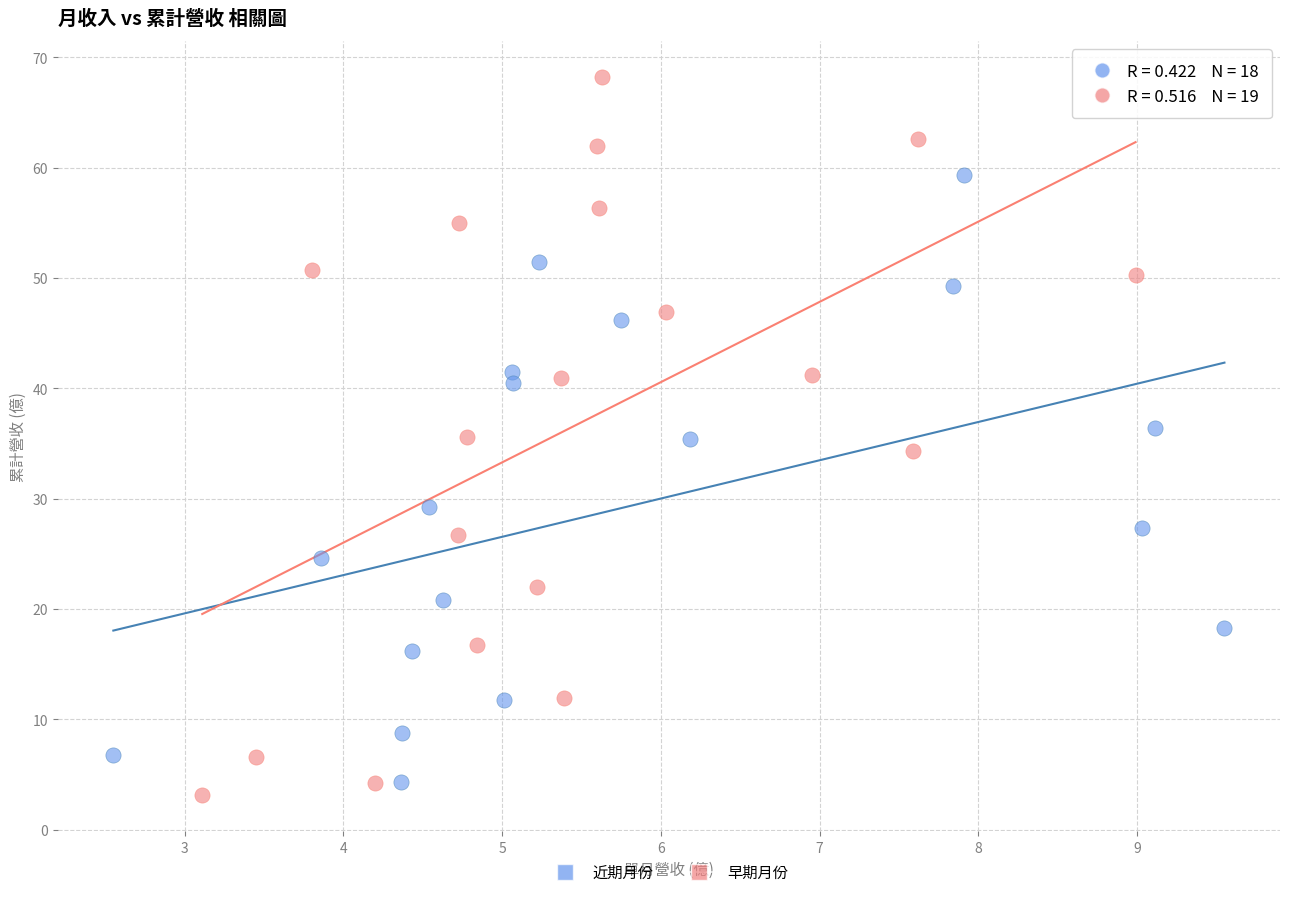

Which series has the widest spread of Y values?

早期月份